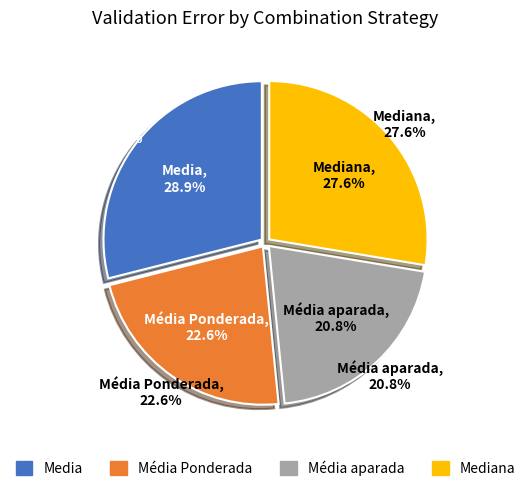

Do Média Ponderada and Média aparada together represent more than half of the pie?

No